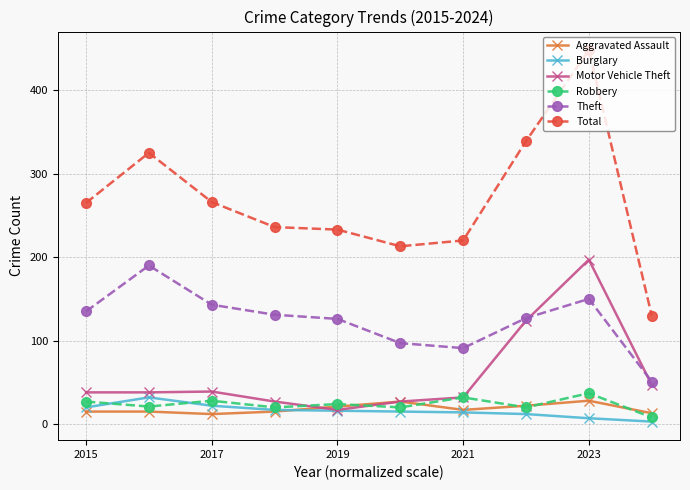

What are all the series names shown in the legend?

Aggravated Assault, Burglary, Motor Vehicle Theft, Robbery, Theft, Total